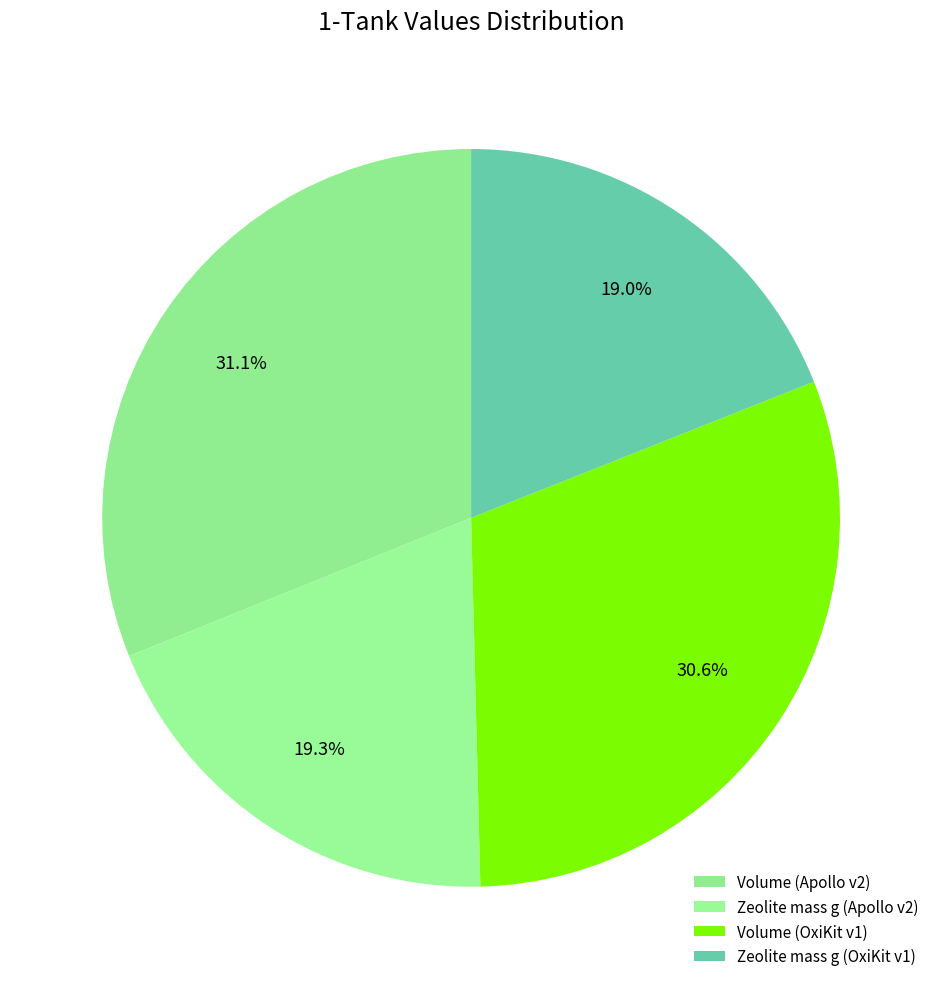

Is there a majority slice in this chart?

No